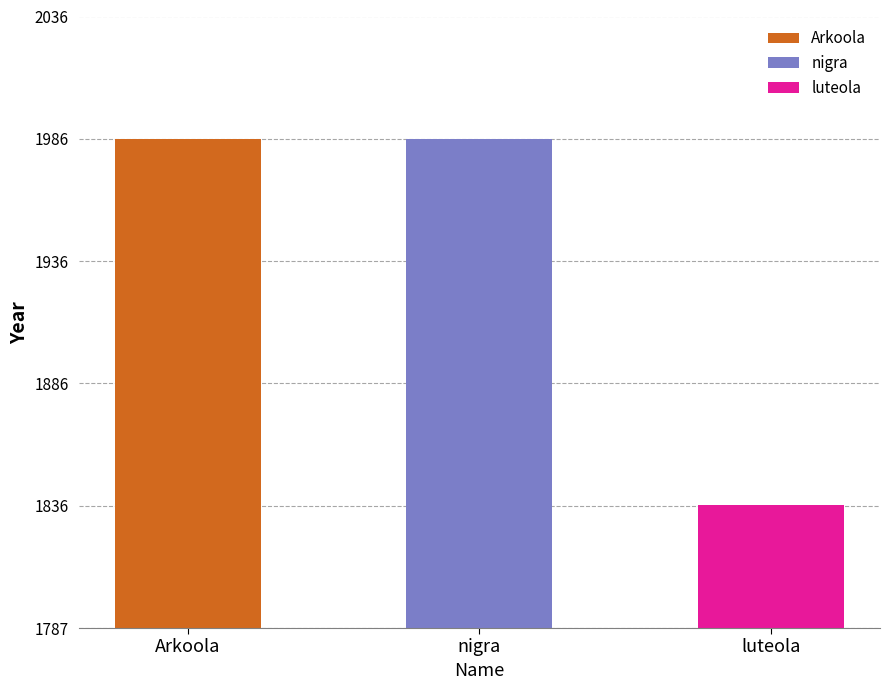

Where is the data nearest to the value 1911?

luteola